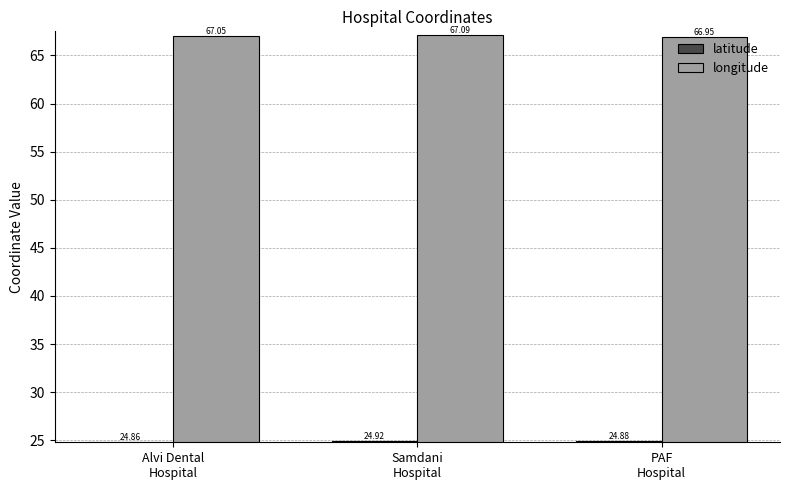

Where does the longitude series first go above 67?

Alvi Dental
Hospital